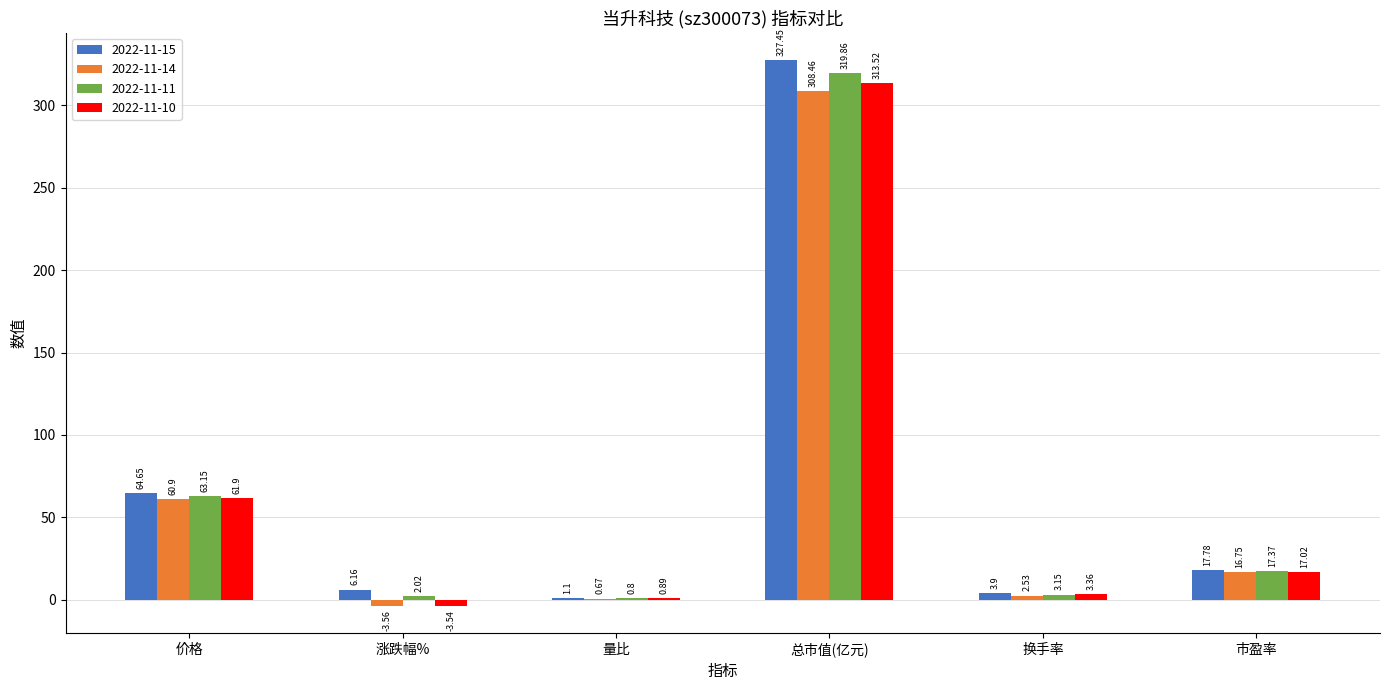

Which series has the largest range (max minus min)?

2022-11-15